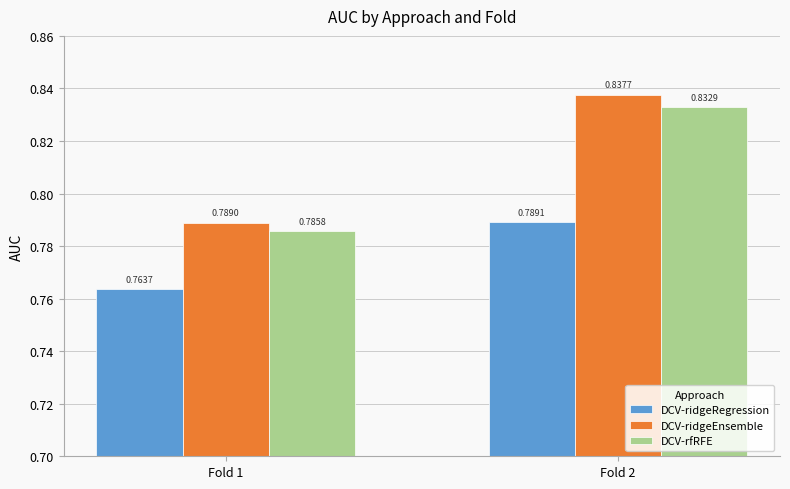

Count the number of categories in the chart.

2